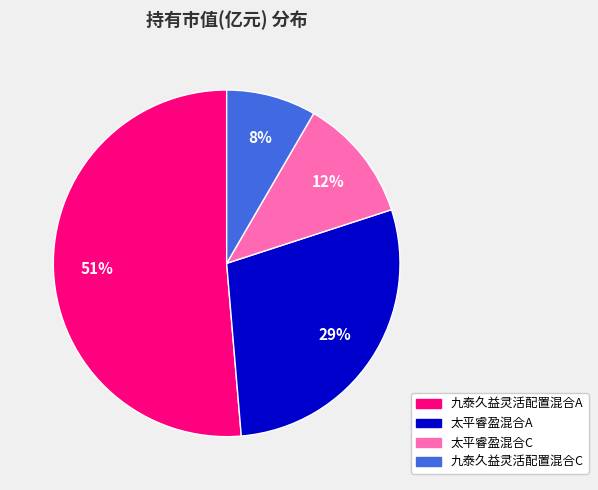

Is the sum of 九泰久益灵活配置混合A and 九泰久益灵活配置混合C greater than half?

Yes